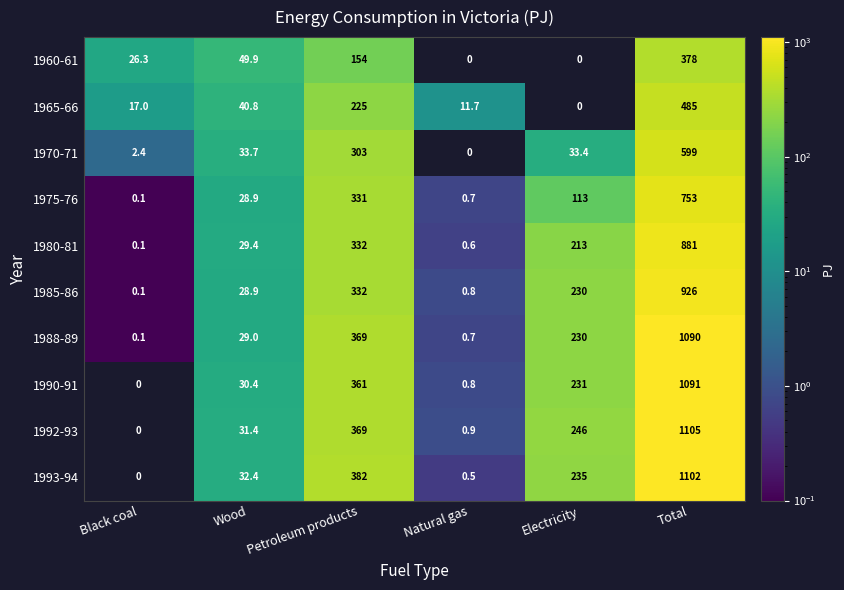

List the labels in order of 1988-89 value, smallest first.

Black coal, Natural gas, Wood, Electricity, Petroleum products, Total